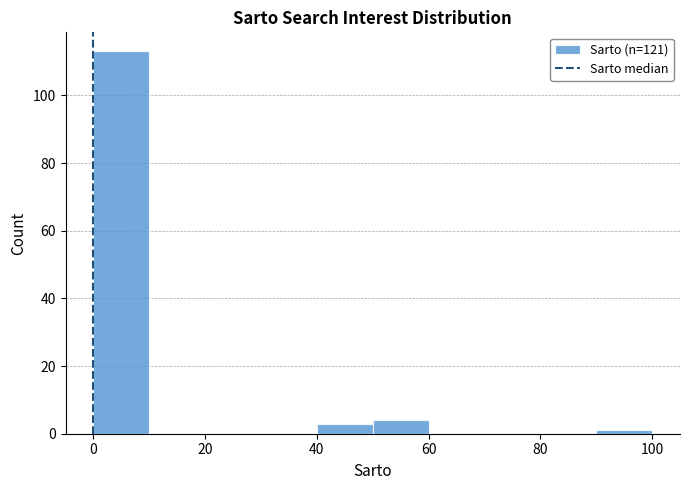

Reading left to right, list every bar in this chart as the range it spans on the x-axis followed by its height. The values are not printed on the chart, so give them approximately, as read against the axis.

0 to 10: 114
10 to 20: 0
20 to 30: 0
30 to 40: 0
40 to 50: 4
50 to 60: 4
60 to 70: 0
70 to 80: 0
80 to 90: 0
90 to 100: under 2